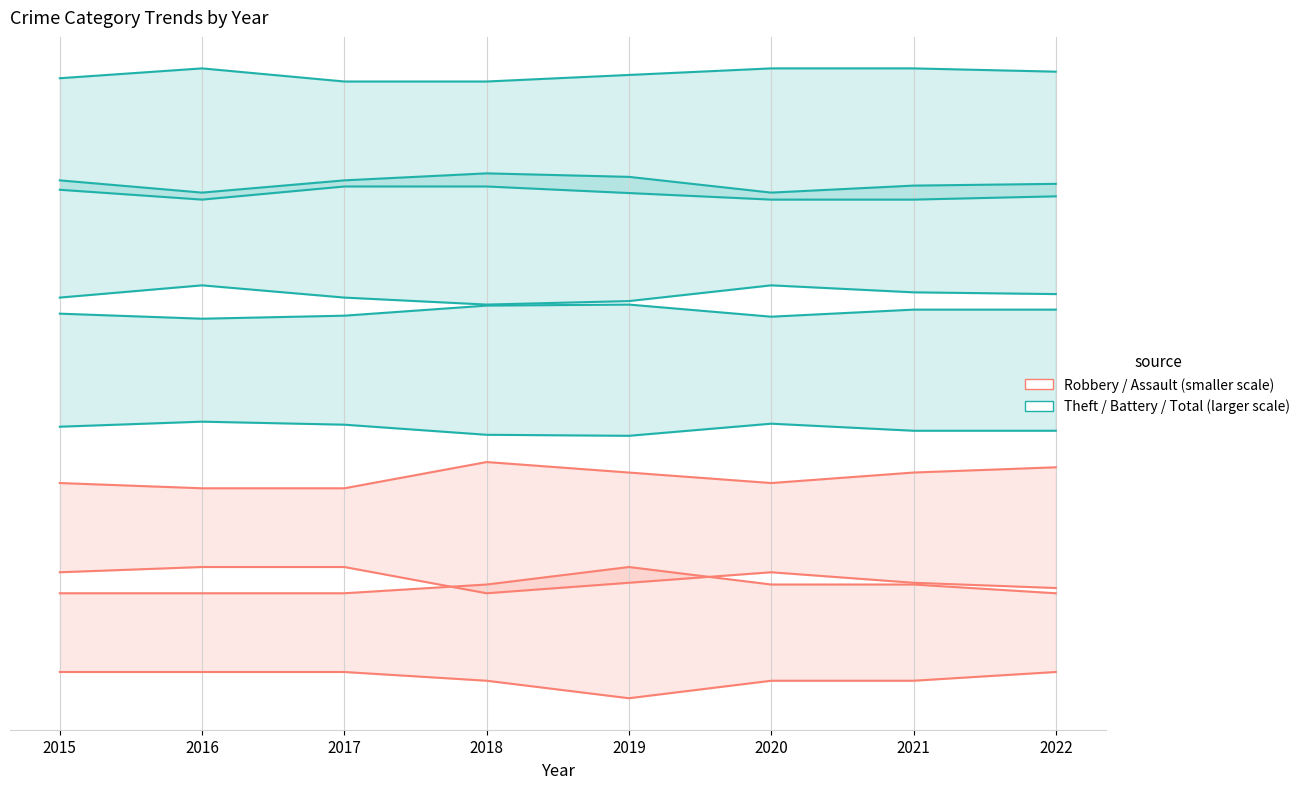

What is the difference between the maximum and minimum values in the Theft series?

1.5